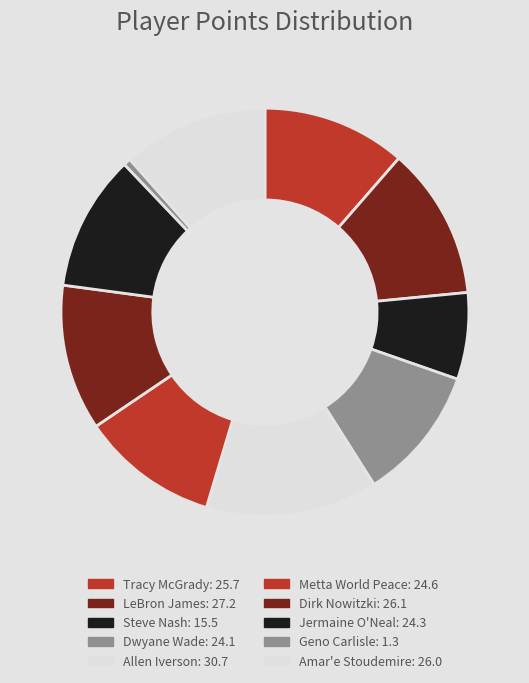

What percentage is the Dirk Nowitzki slice, to the nearest percent?

12%